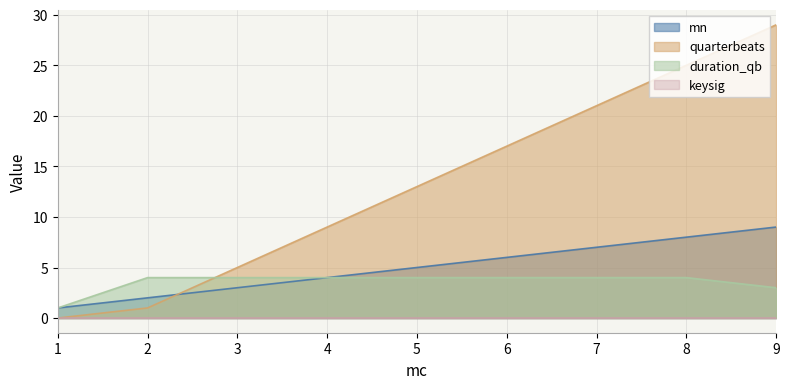

Is it true that mn equals 3 at 3?

True